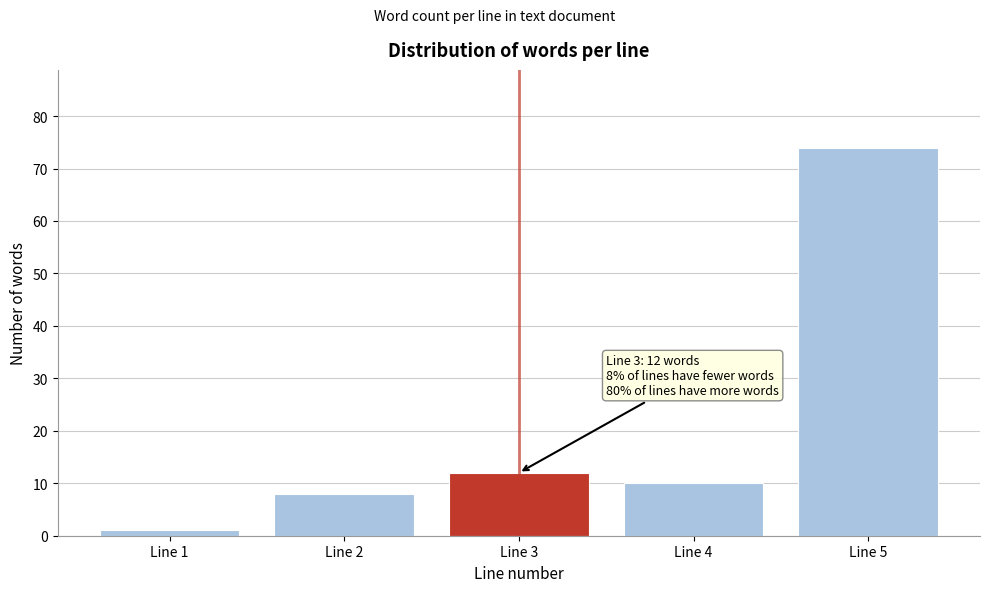

Reading left to right, extract all data points from this chart.

1	8	12	10	74